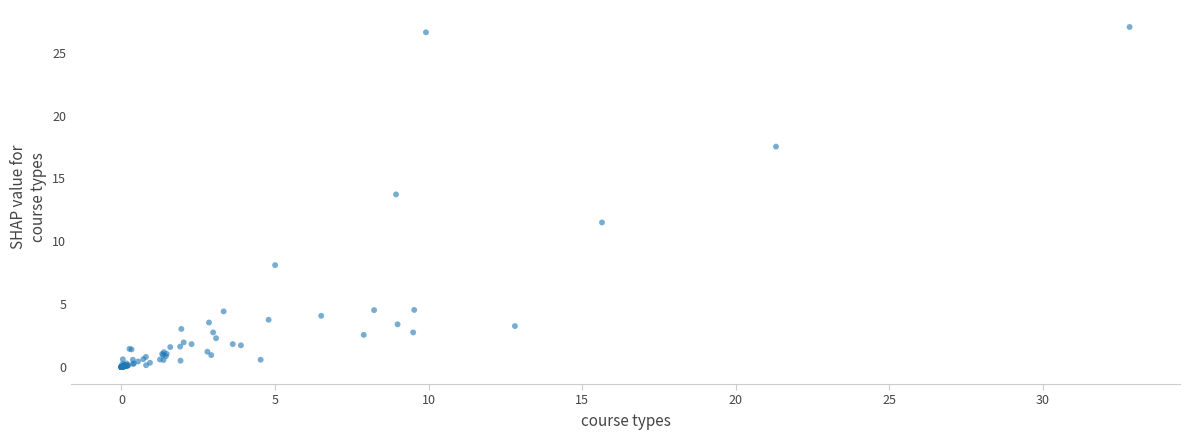

What Y value in the scatter plot is closest to 13?

13.7